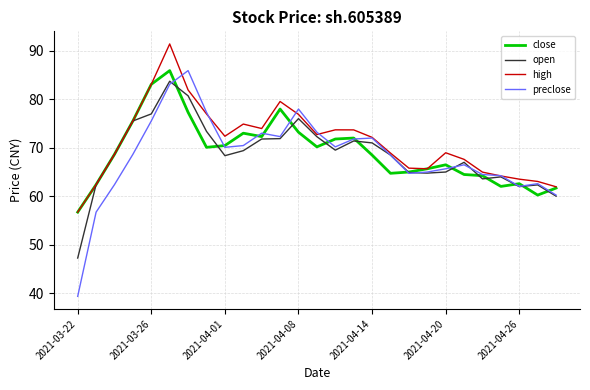

True or false: preclose has more than 2 interior local peaks.

True